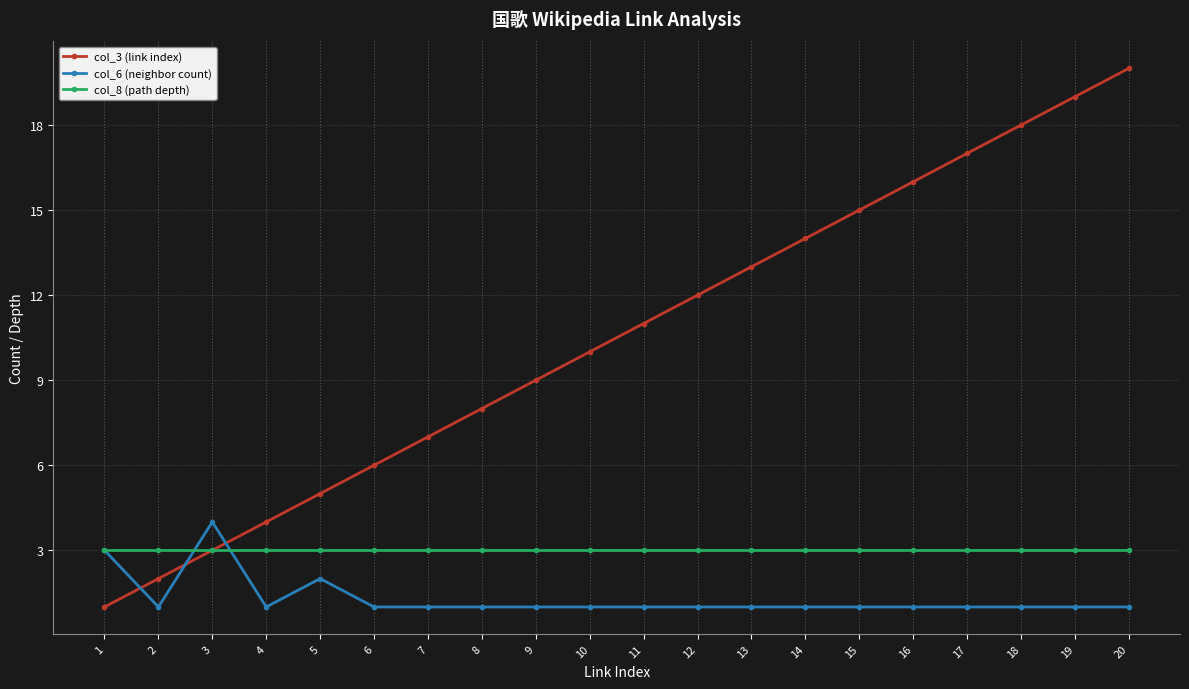

What is the lowest value of the col_3 (link index) series?

1